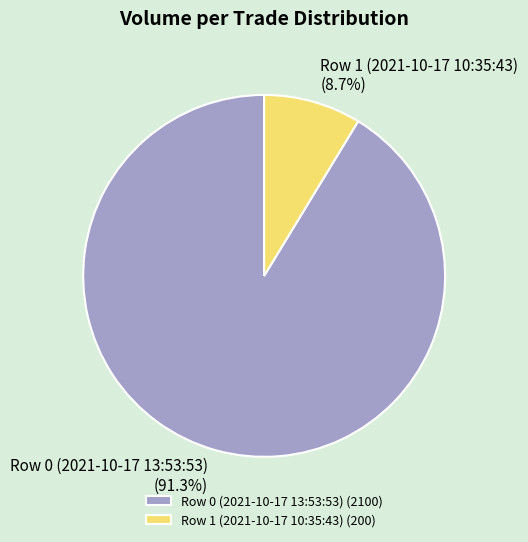

To the nearest percent, what is the difference between the Row 0 (2021-10-17 13:53:53) and Row 1 (2021-10-17 10:35:43) slice percentages?

83%